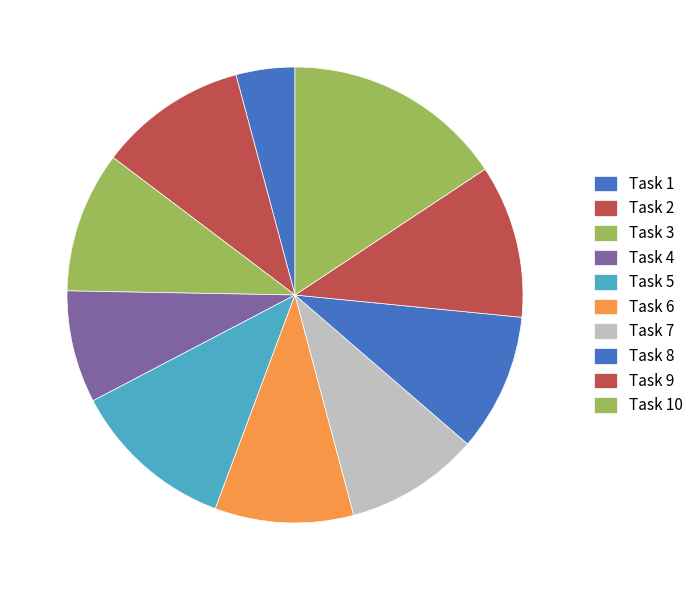

Do Task 4 and Task 10 together represent more than half of the pie?

No